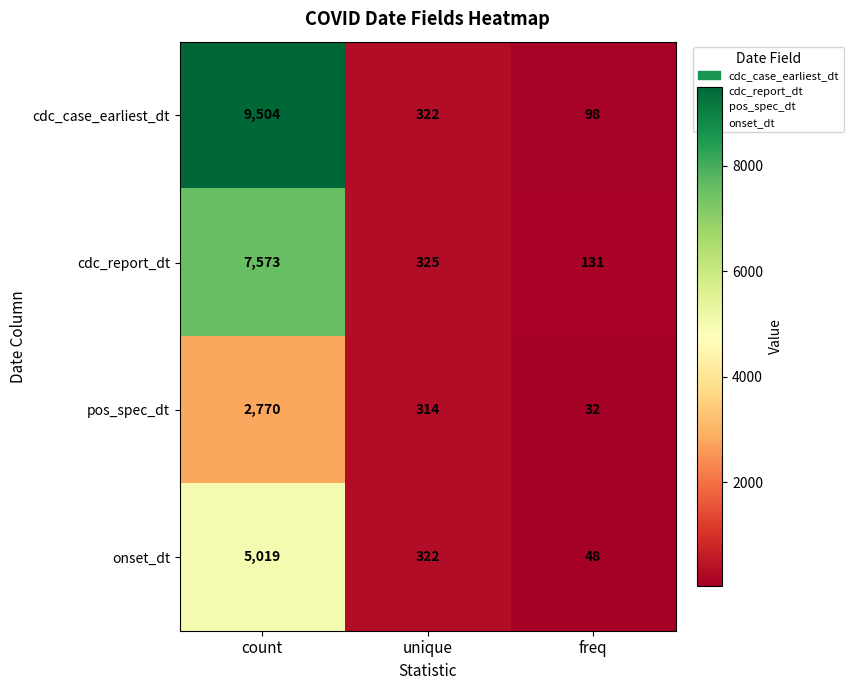

What is the minimum value shown in the chart?

32